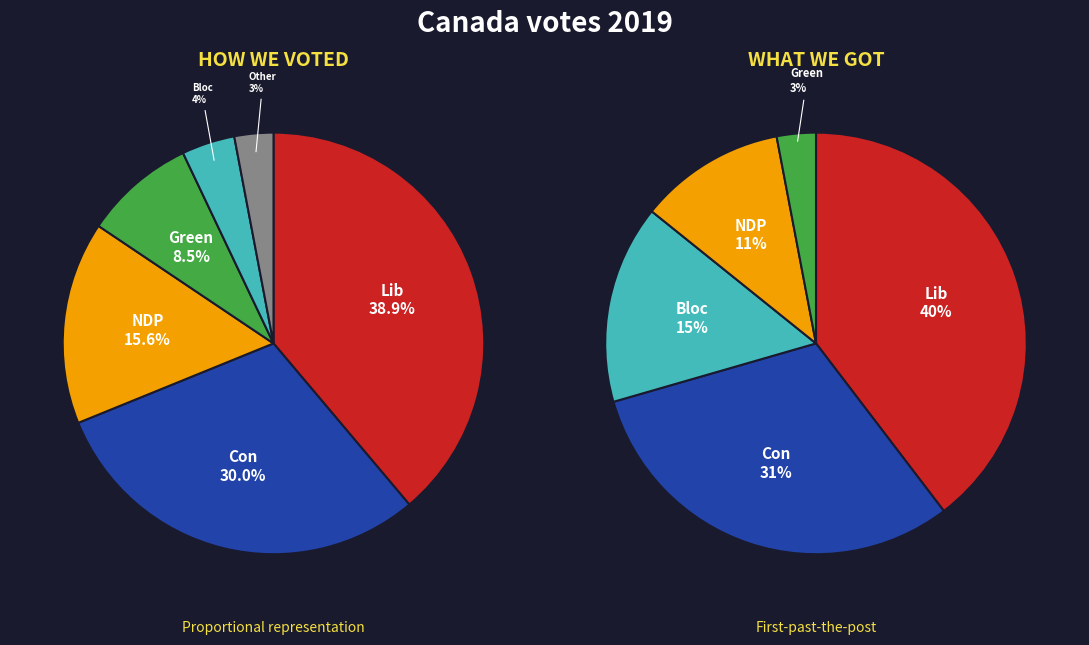

Which series has the widest spread of values?

right_pie